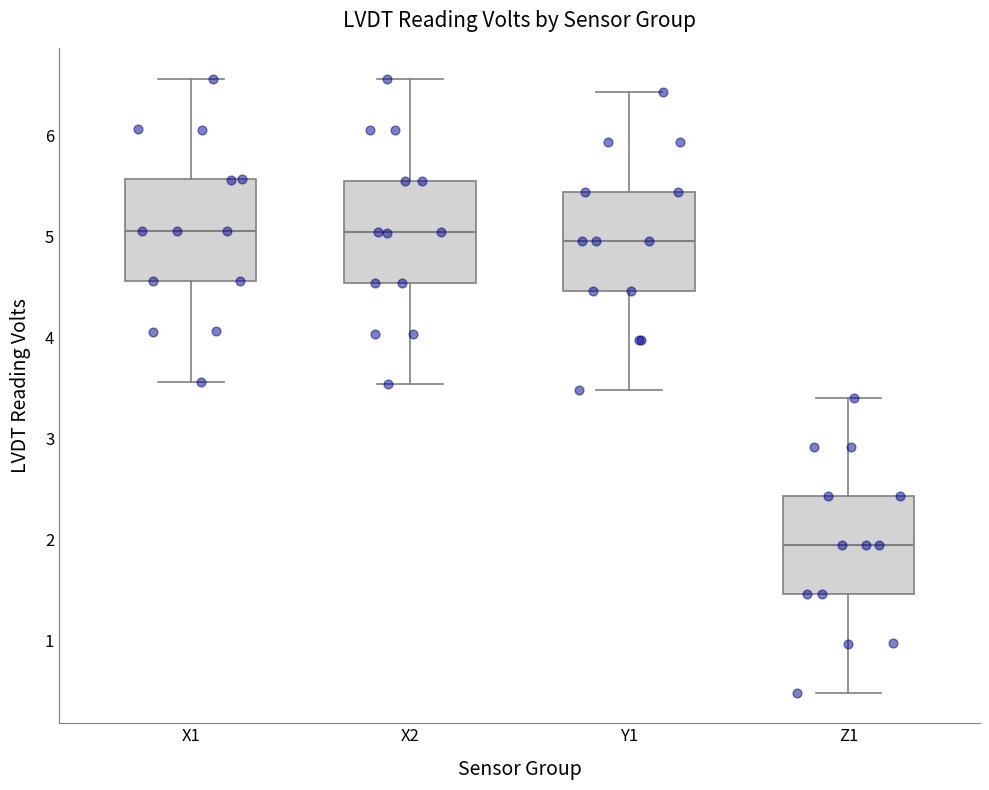

Reading left to right, transcribe this box plot: for each box, give where its median line is, the range the box spans, and where its two whiskers end, as read against the y-axis. The values are not printed on the chart, so give them approximately, as read against the axis.

X1: median 5.1, box 4.6 to 5.6, whiskers 3.6 to 6.6
X2: median 5.0, box 4.5 to 5.5, whiskers 3.5 to 6.6
Y1: median 5.0, box 4.5 to 5.4, whiskers 3.5 to 6.4
Z1: median 1.9, box 1.5 to 2.4, whiskers 0.5 to 3.4